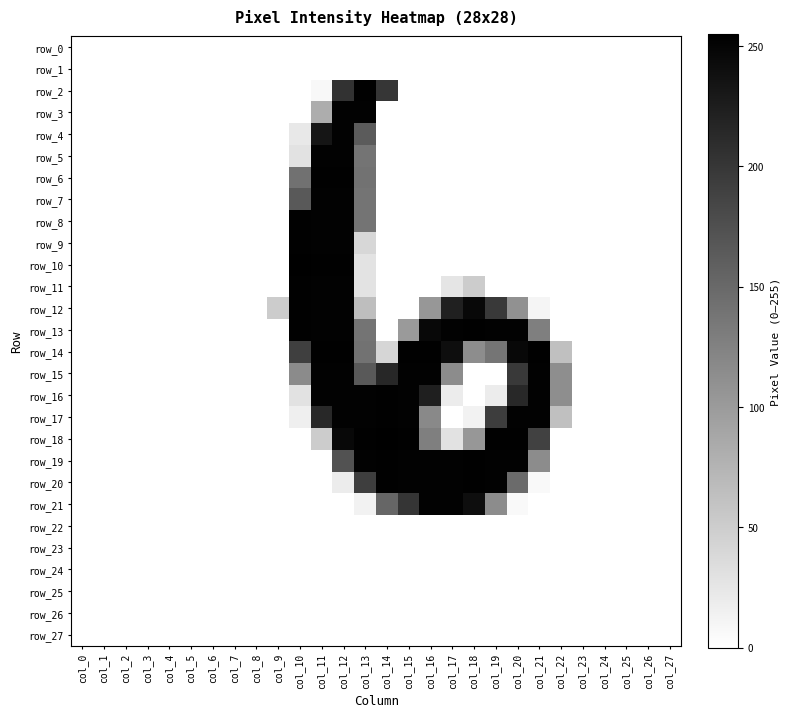

How many distinct data groups are displayed?

28